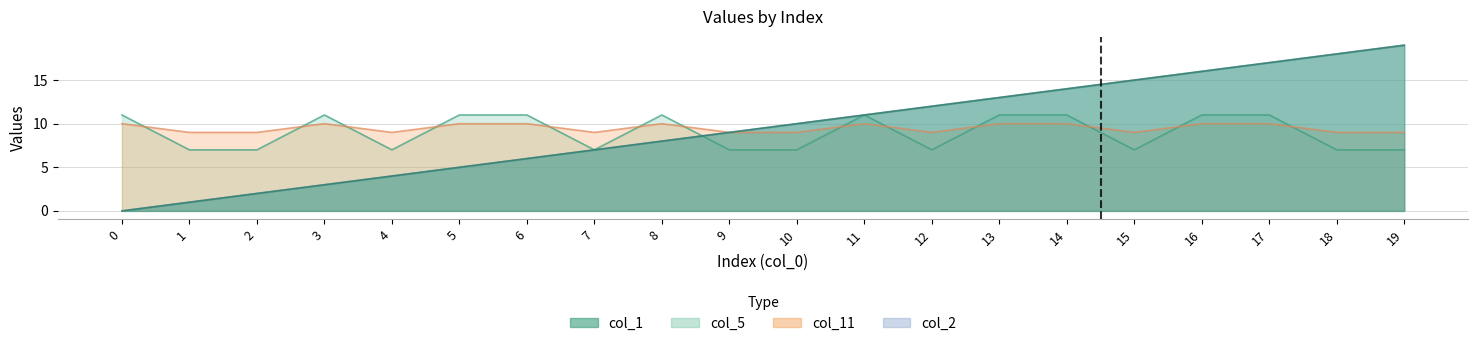

At which category does col_5 reach its first local peak?

3